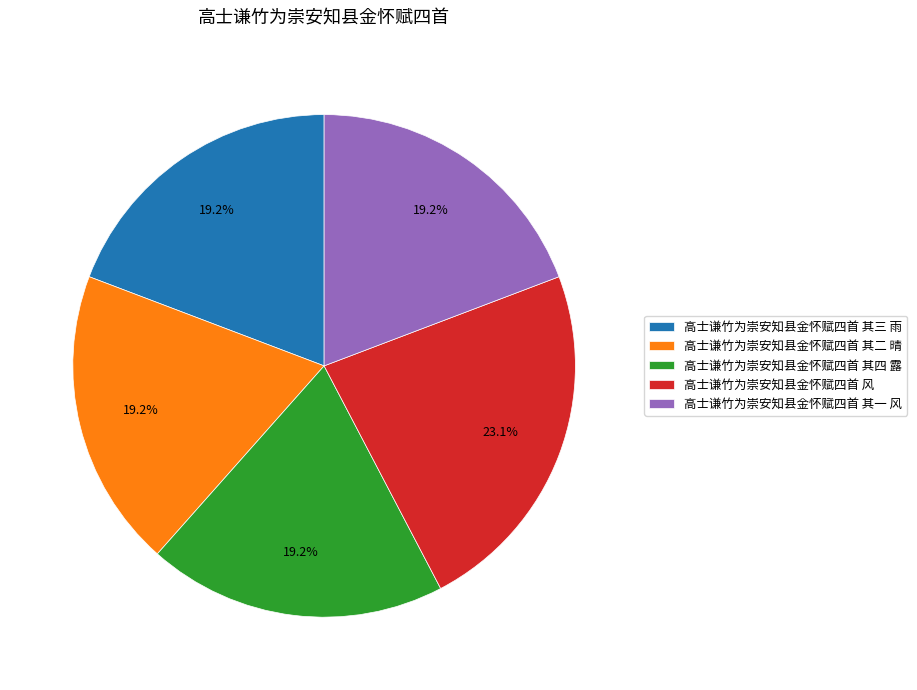

To the nearest percent, what is the difference between the 高士谦竹为崇安知县金怀赋四首 其一 风 and 高士谦竹为崇安知县金怀赋四首 风 slice percentages?

4%